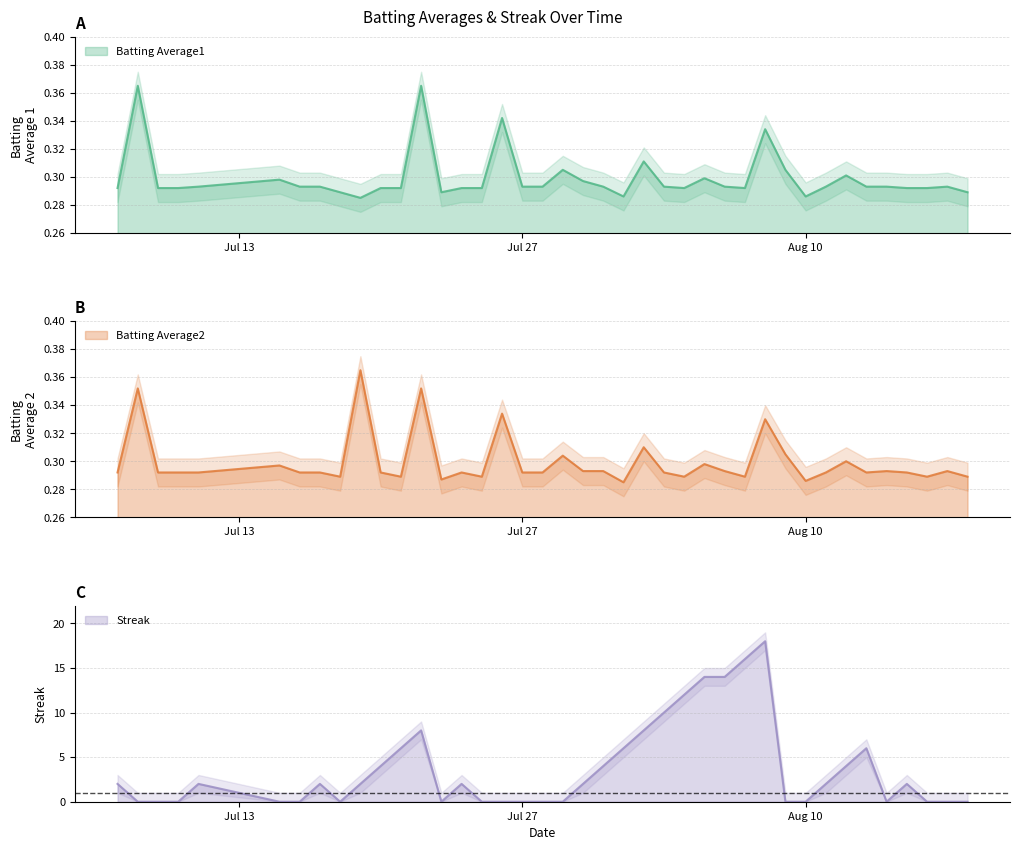

True or false: Streak and Batting Average1 intersect in this chart.

True